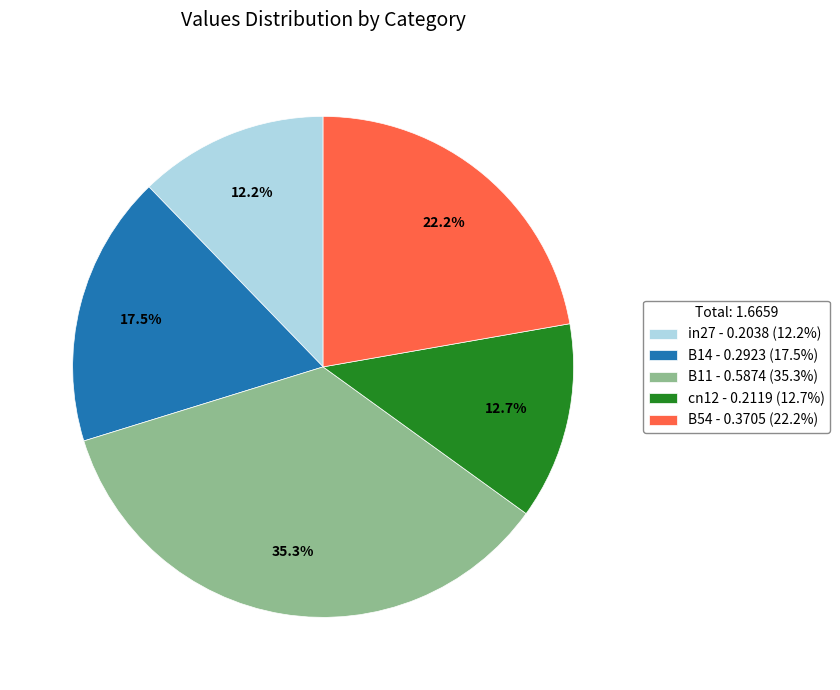

To the nearest percent, what percentage of the pie is in27?

12%